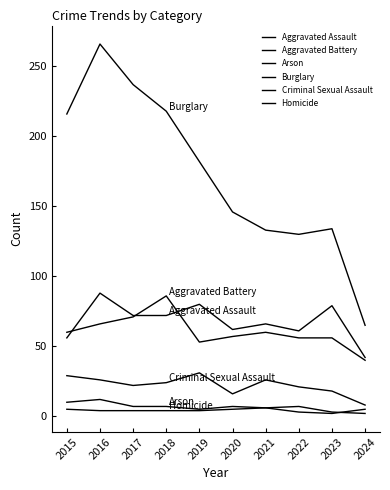

Reading left to right, transcribe all the data shown in this chart.

Aggravated Assault: 2015=56	2016=88	2017=72	2018=72	2019=80	2020=62	2021=66	2022=61	2023=79	2024=42
Aggravated Battery: 2015=60	2016=66	2017=71	2018=86	2019=53	2020=57	2021=60	2022=56	2023=56	2024=40
Arson: 2015=10	2016=12	2017=7	2018=7	2019=5	2020=7	2021=6	2022=3	2023=2	2024=5
Burglary: 2015=216	2016=266	2017=237	2018=218	2019=182	2020=146	2021=133	2022=130	2023=134	2024=65
Criminal Sexual Assault: 2015=29	2016=26	2017=22	2018=24	2019=31	2020=16	2021=26	2022=21	2023=18	2024=8
Homicide: 2015=5	2016=4	2017=4	2018=4	2019=4	2020=5	2021=6	2022=7	2023=3	2024=2